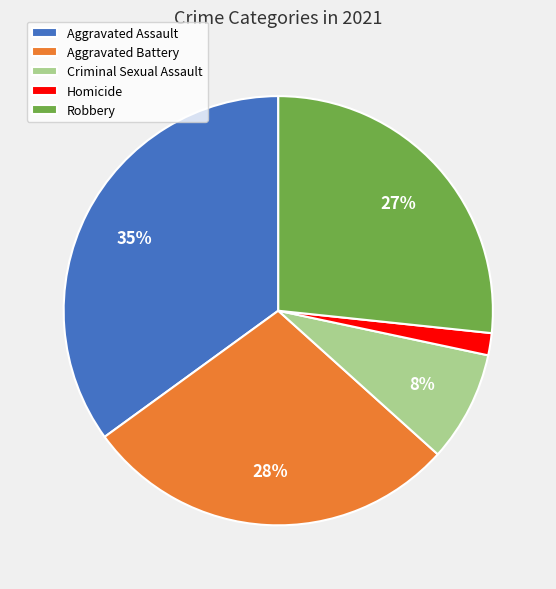

Is the sum of Homicide and Aggravated Assault greater than half?

No